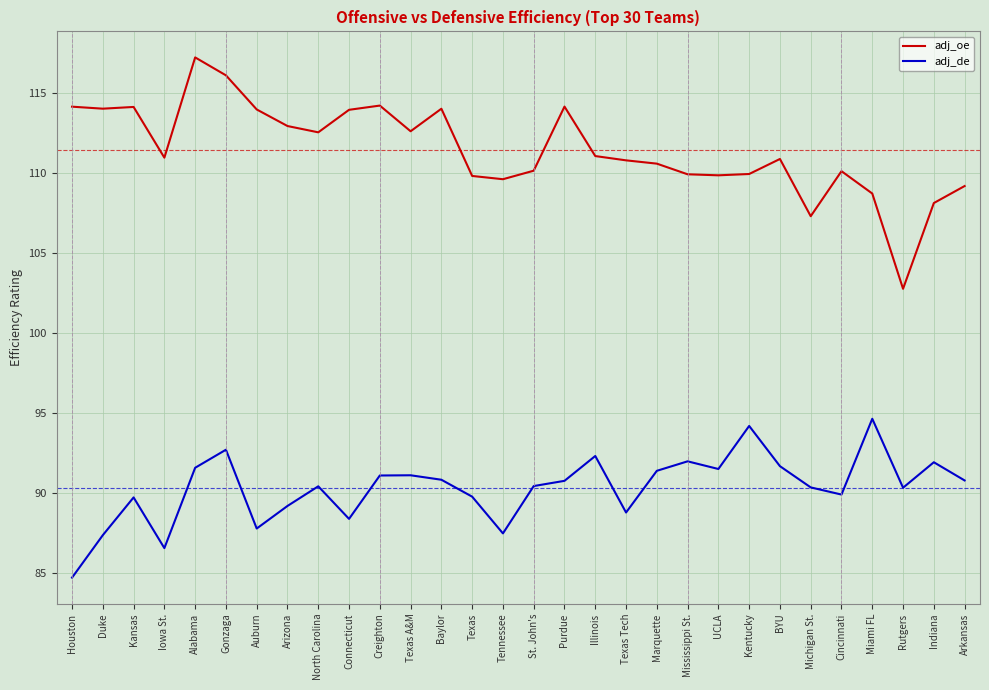

Where does the adj_de series first go above 90?

Alabama